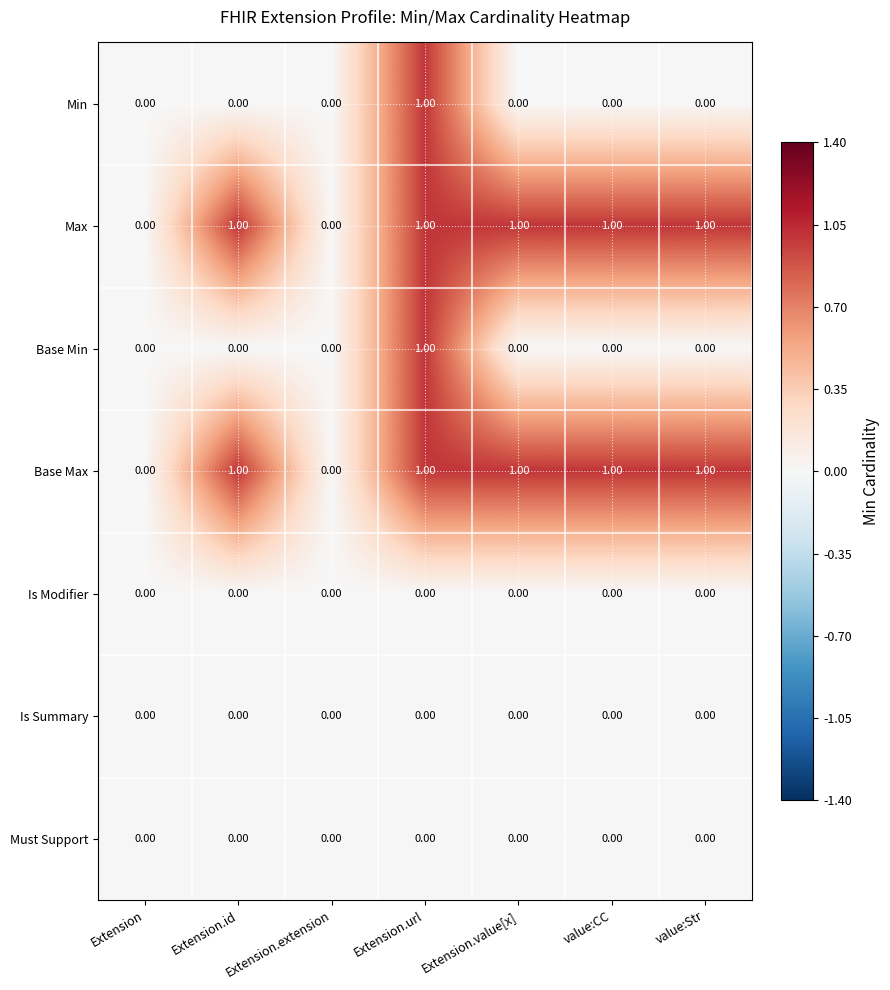

At which category is the sum across all series the highest?

Extension.url